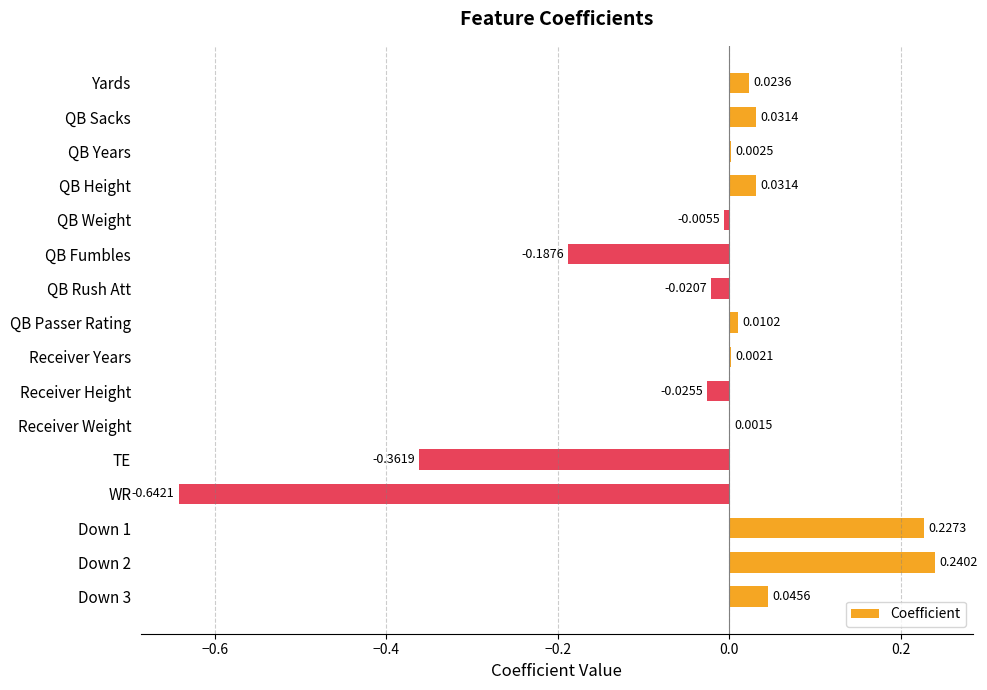

Which has a higher value, Receiver Height or QB Rush Att?

QB Rush Att